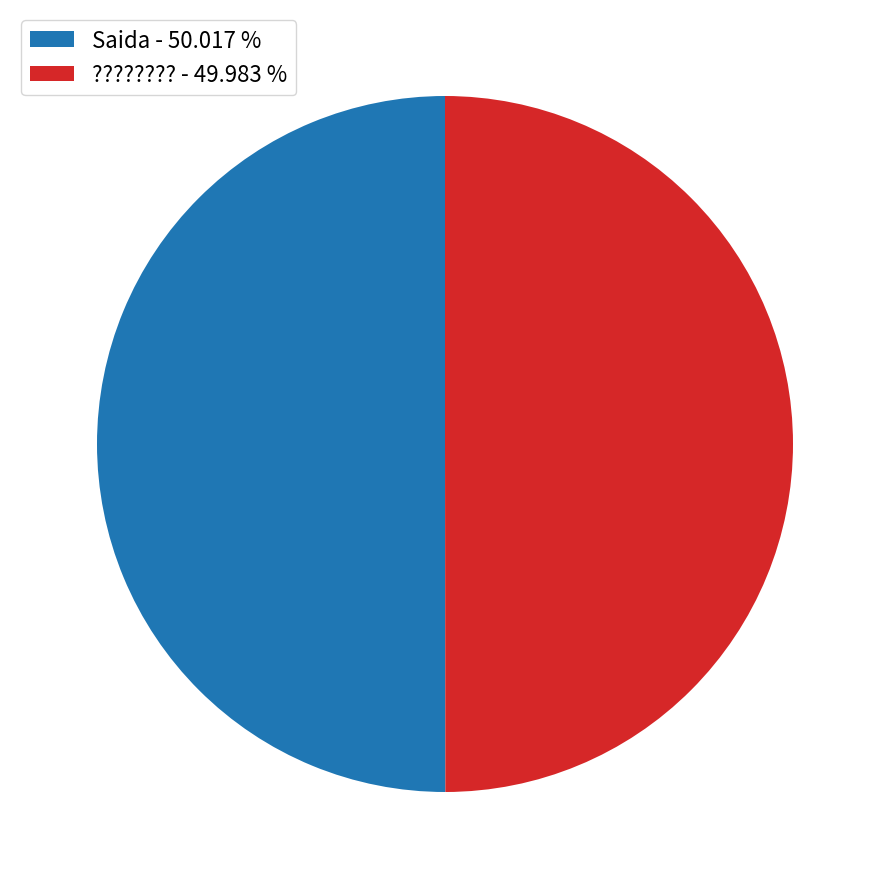

What is the ratio of the value at ???????? - 49.983 % to the value at Saida - 50.017 %?

1.0